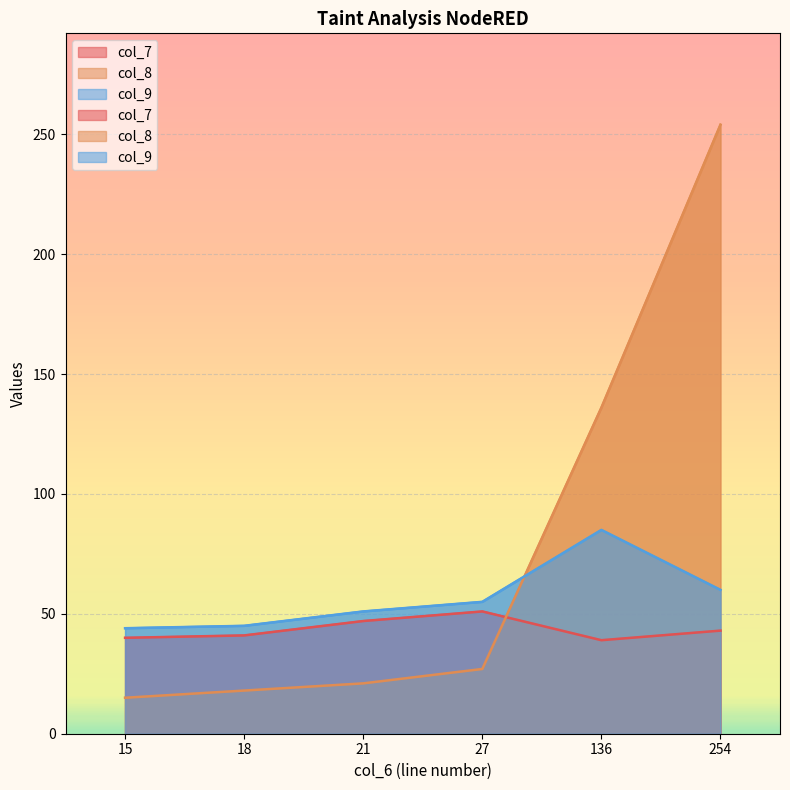

Which series has the largest total across all categories?

col_8